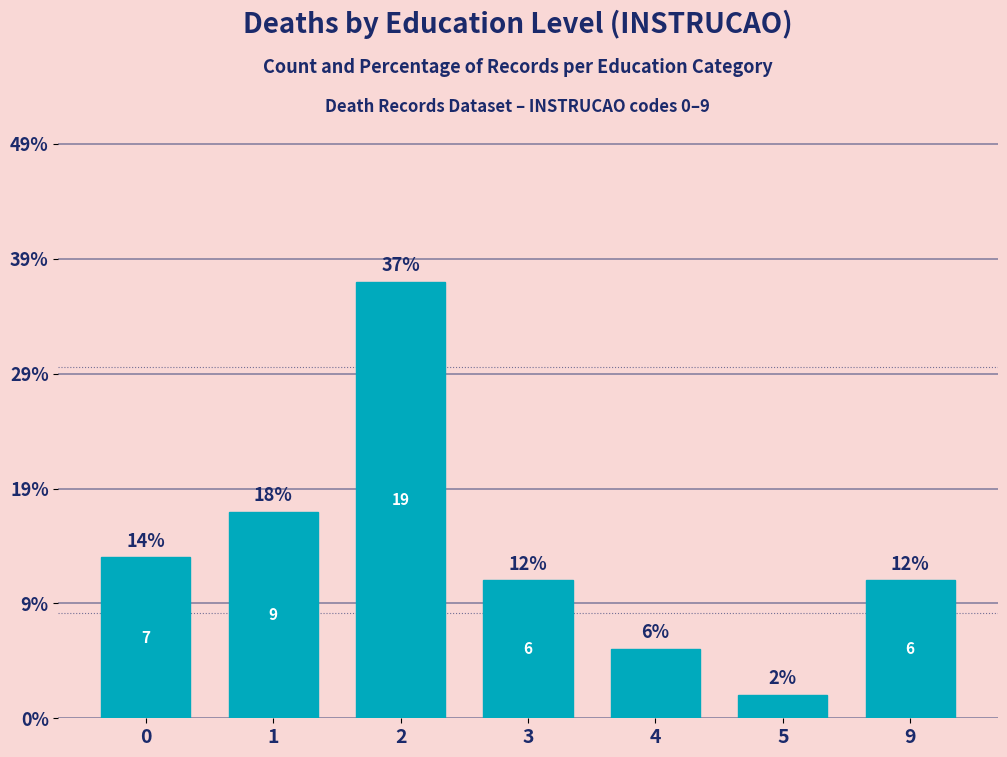

List the labels in order of value, largest first.

2, 1, 0, 3, 9, 4, 5